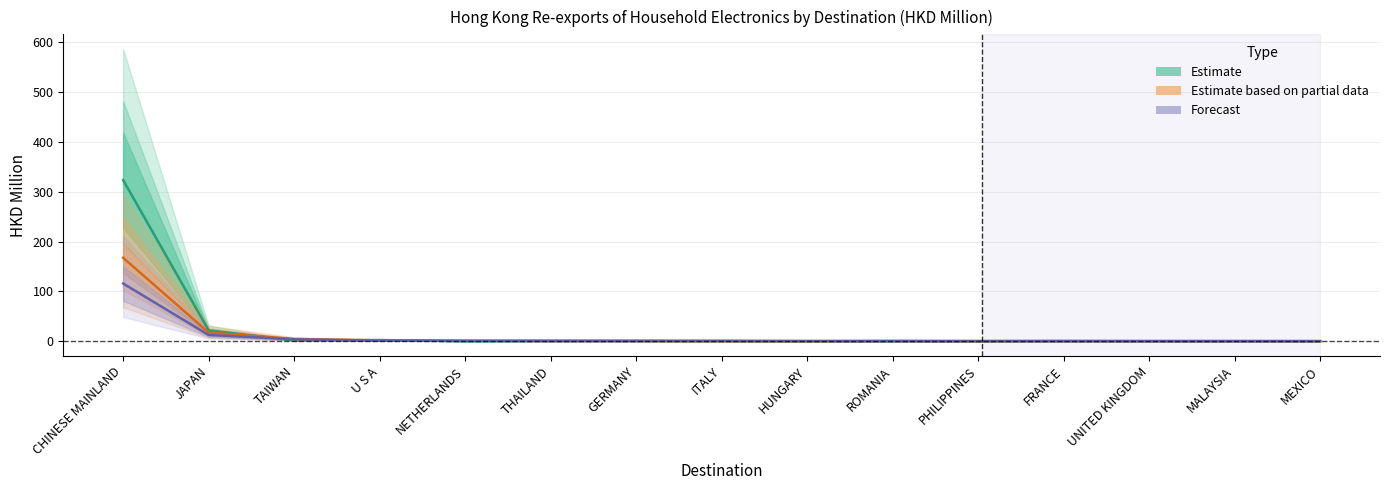

Between CHINESE MAINLAND and NETHERLANDS, which series saw the biggest shift?

201612